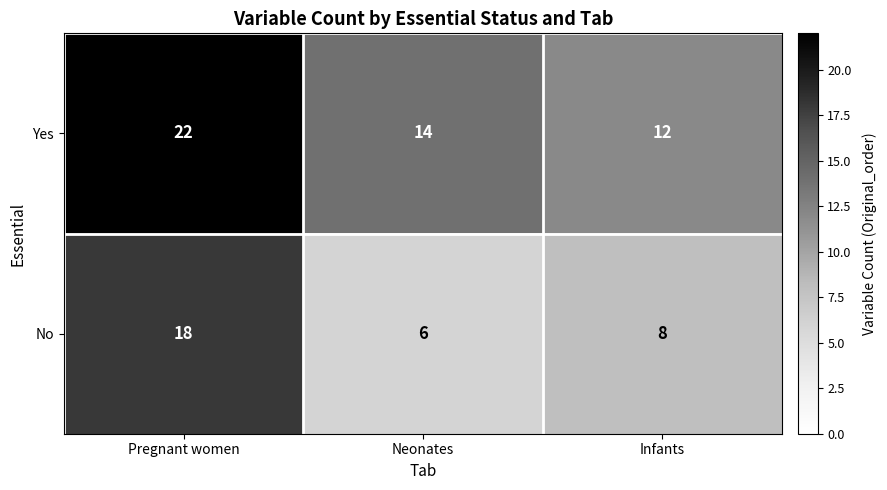

Rank the series by their average value, from highest to lowest.

Yes, No